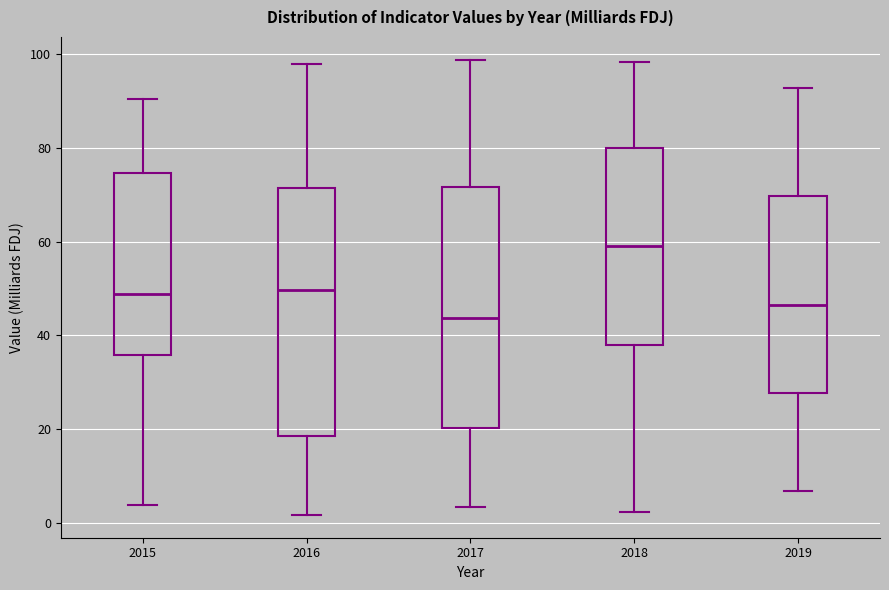

Where does the lower whisker of the box at x = 2019 end on the y-axis? The values are not printed on the chart, so give them approximately, as read against the axis.

6